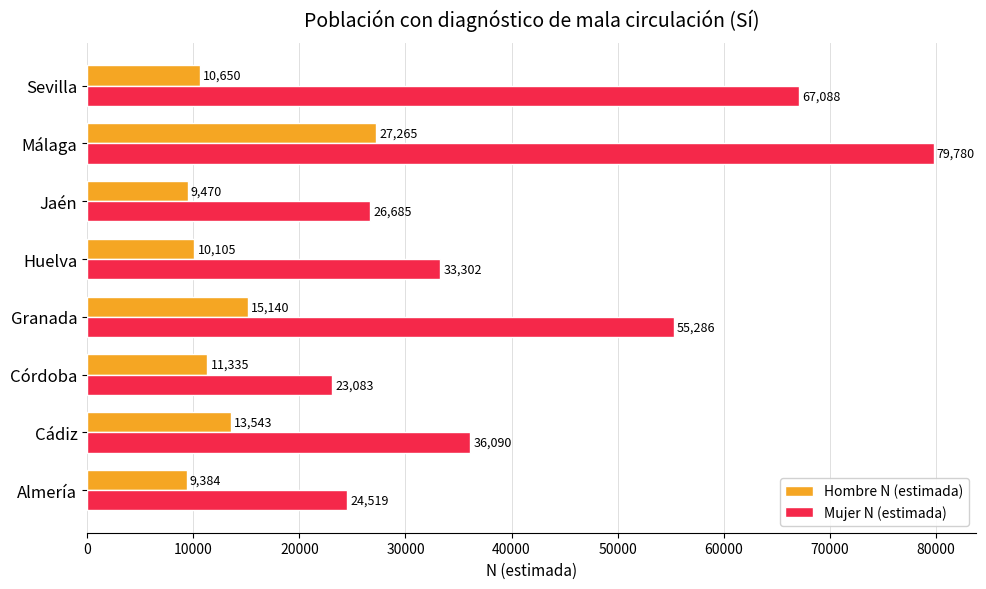

List the labels in order of Hombre N (estimada) value, smallest first.

Almería, Jaén, Huelva, Sevilla, Córdoba, Cádiz, Granada, Málaga